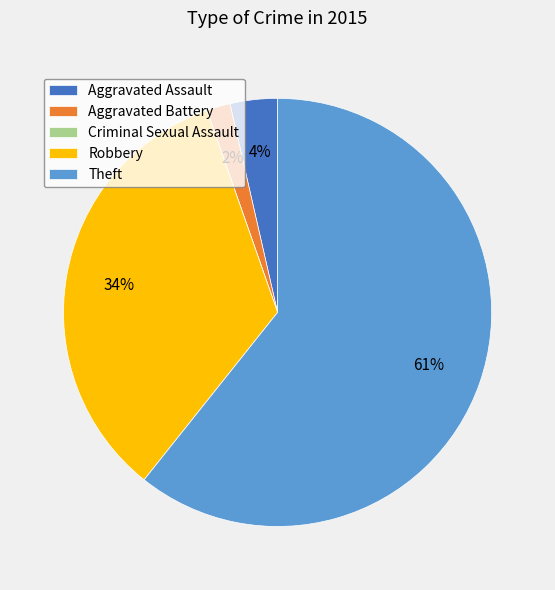

What percentage is the Aggravated Battery slice, to the nearest percent?

2%